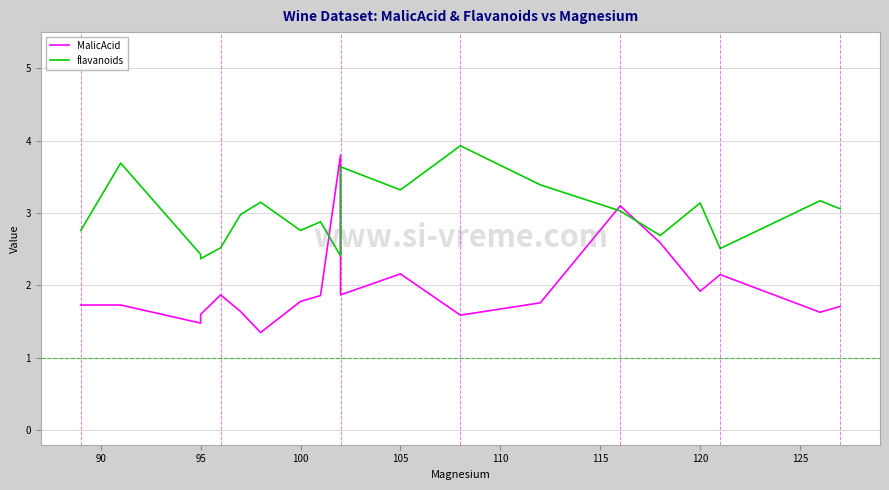

Which series changed the most between 95 and 120?

flavanoids